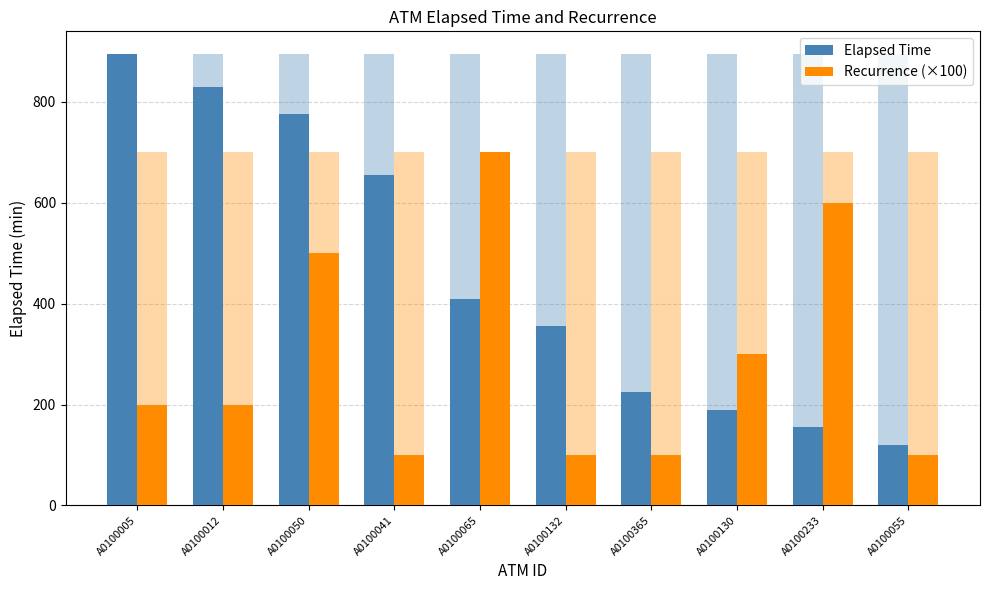

At which category does the chart reach its peak across all series?

A0100005